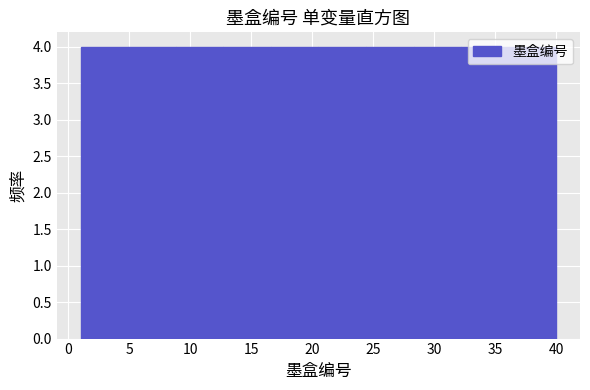

What is the height of the bar covering 20.5 to 24.4 on the x-axis? Neither the bar edges nor the heights are printed on the chart, so give them approximately, as read against the axes.

4